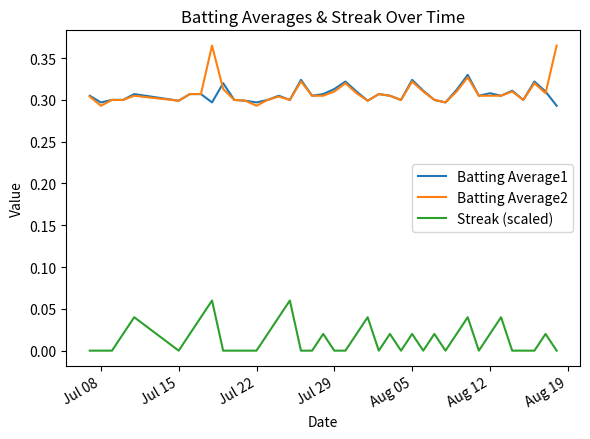

Which series ends up on top after the final intersection of Batting Average1 and Batting Average2?

Batting Average2